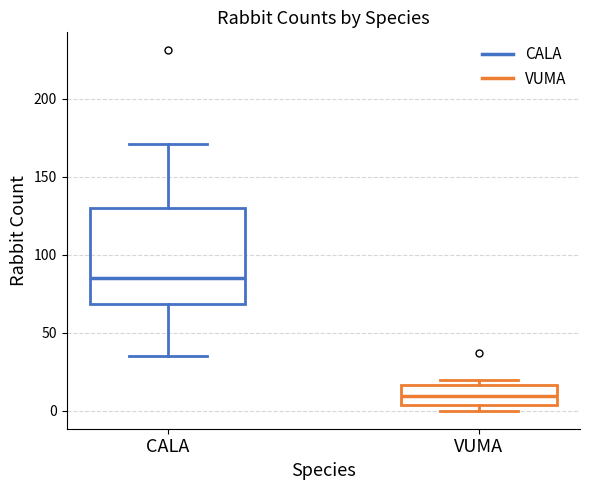

Which box has the highest median line?

CALA